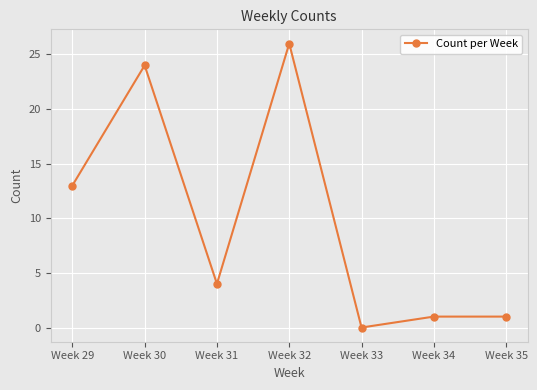

How many positive values are there?

6